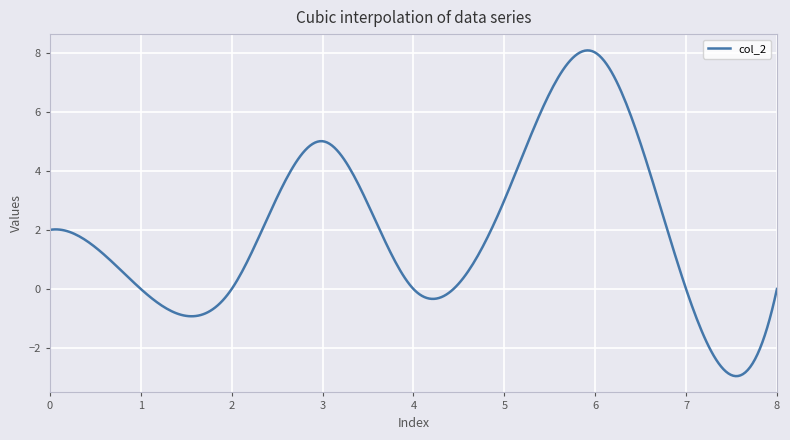

What is the greatest value displayed?

8.1